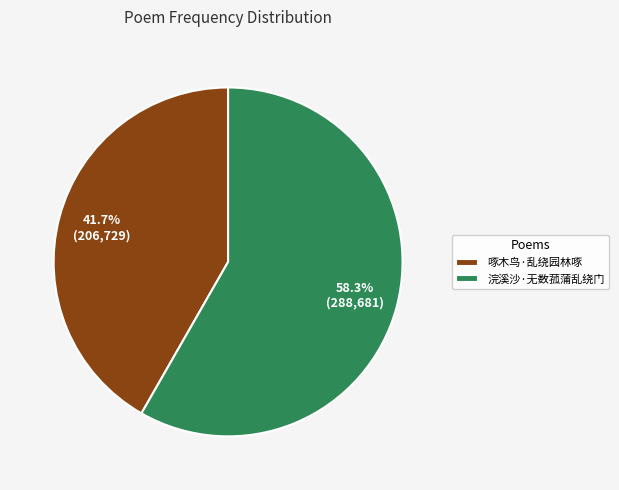

What is the largest slice in the pie chart?

浣溪沙·无数菰蒲乱绕门